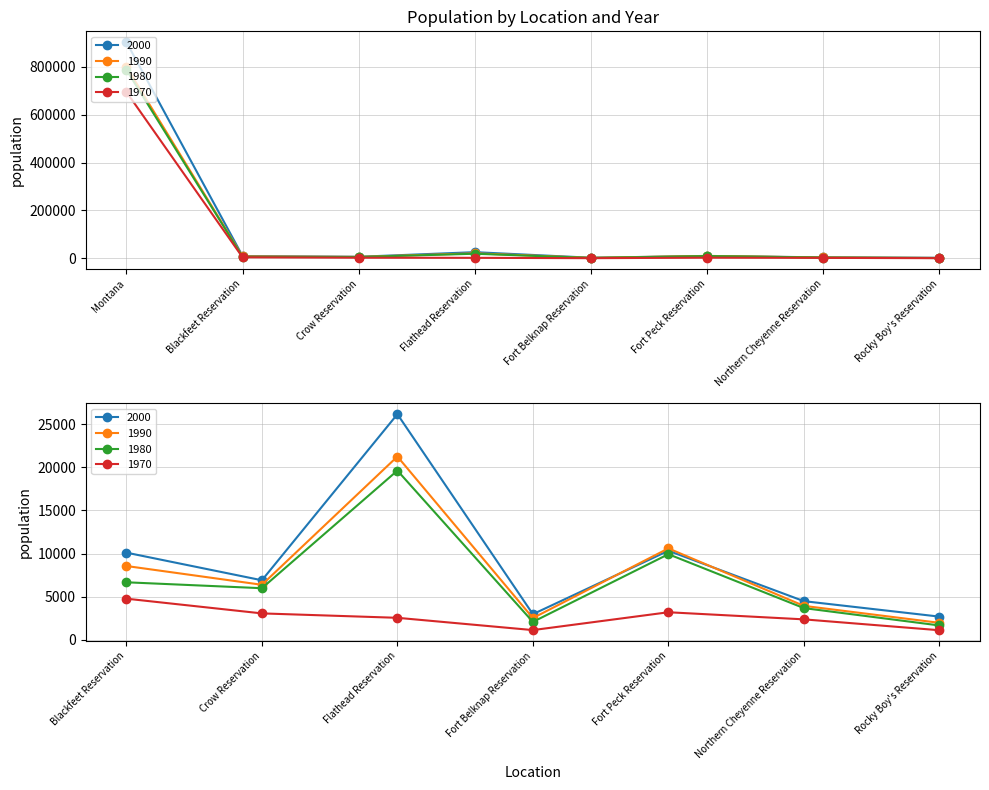

Which series changed the most between Northern Cheyenne Reservation and Rocky Boy's Reservation?

1980